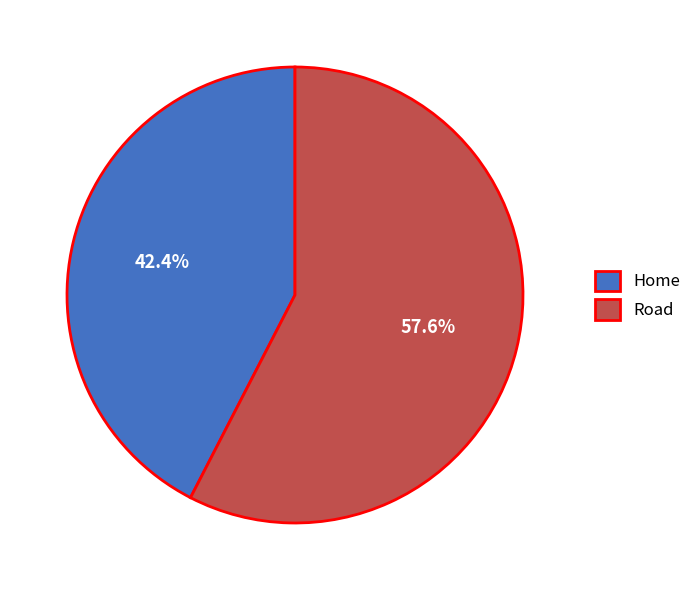

What is the total percentage of Road and Home?

100.0%